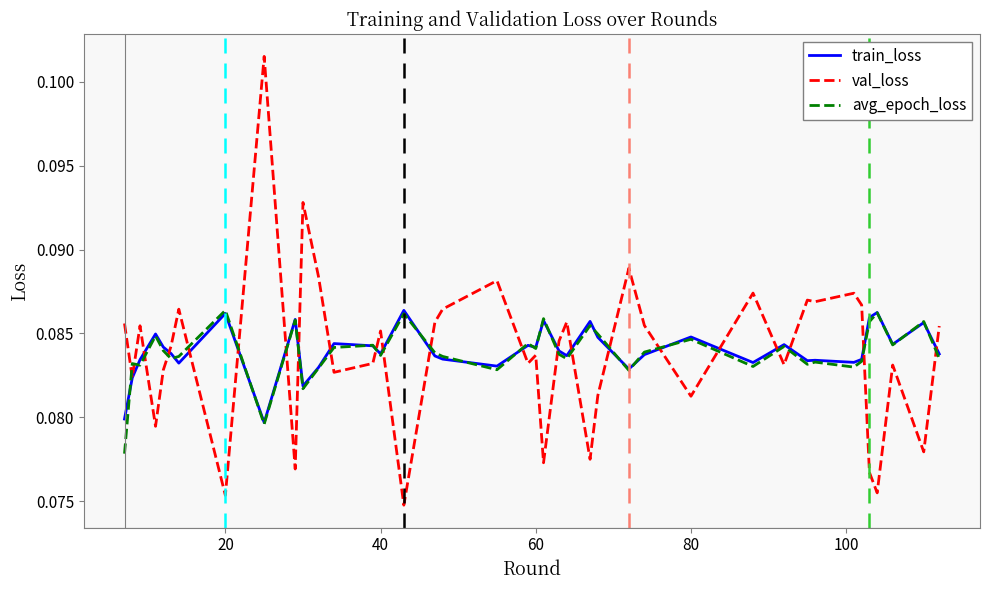

Which series has the largest range (max minus min)?

val_loss